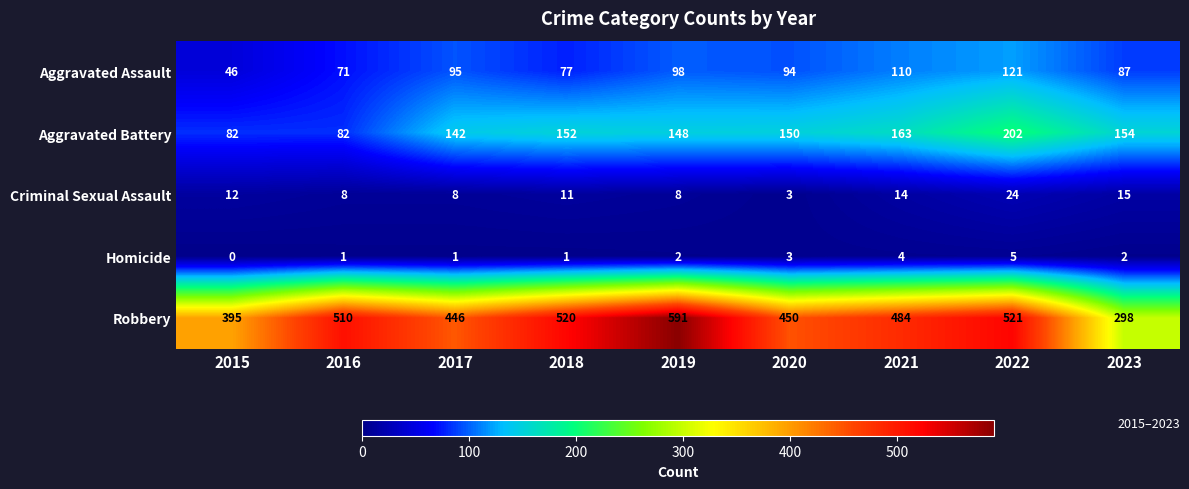

List the labels in order of Robbery value, largest first.

2019, 2022, 2018, 2016, 2021, 2020, 2017, 2015, 2023